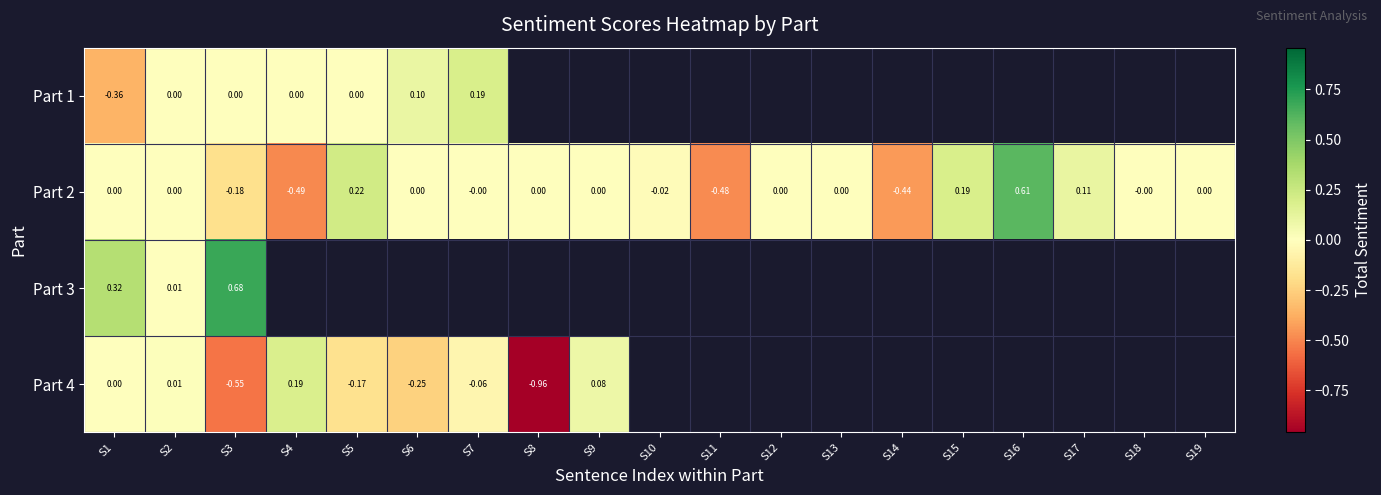

Between S1 and S7, which series saw the biggest shift?

Part 1